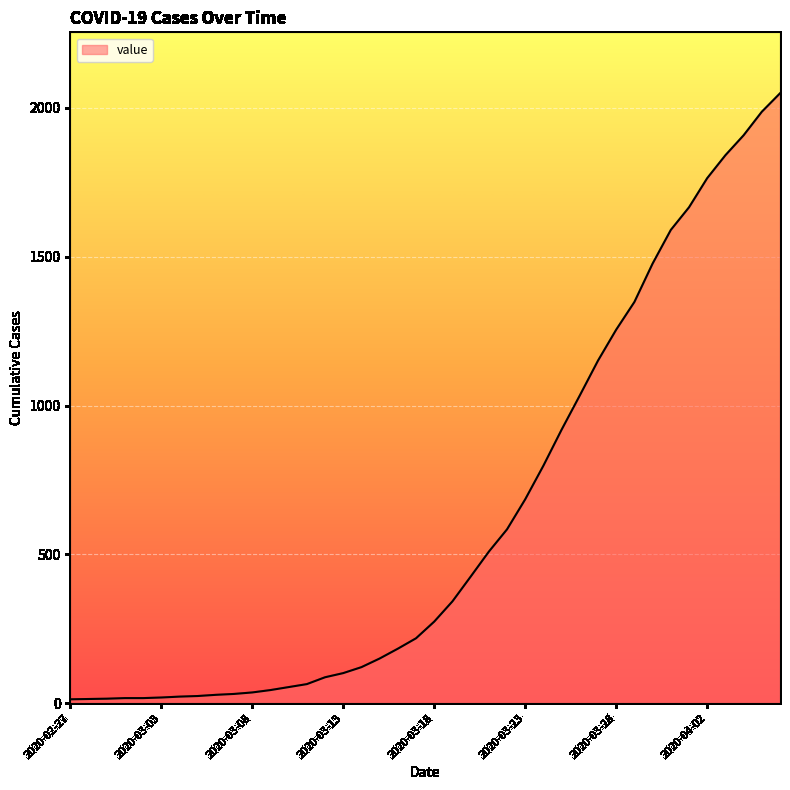

What is the difference between the maximum and minimum values?

2036